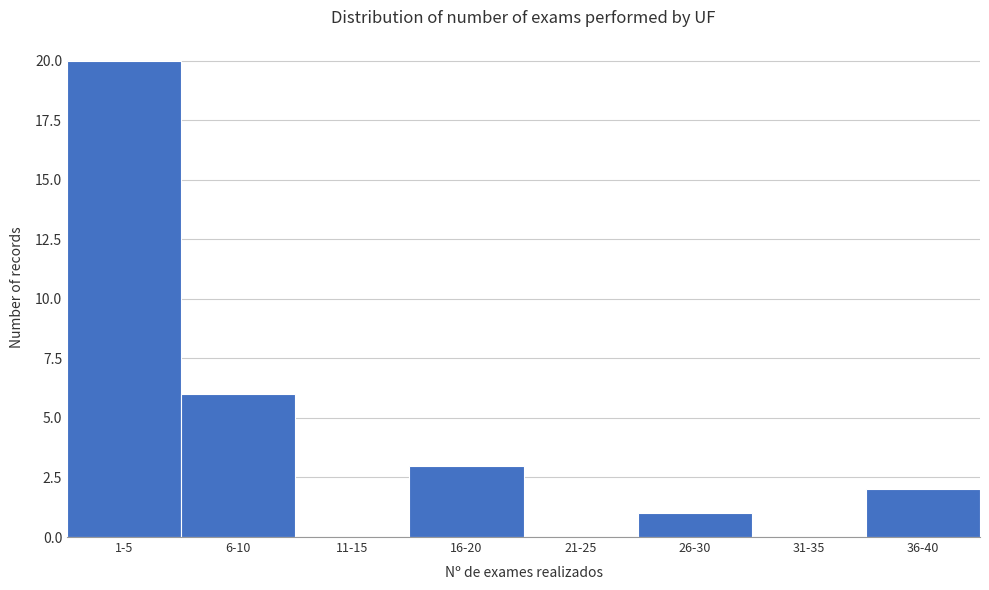

Reading left to right, what are all the values shown in this chart?

1-5=20	6-10=6	11-15=0	16-20=3	21-25=0	26-30=1	31-35=0	36-40=2